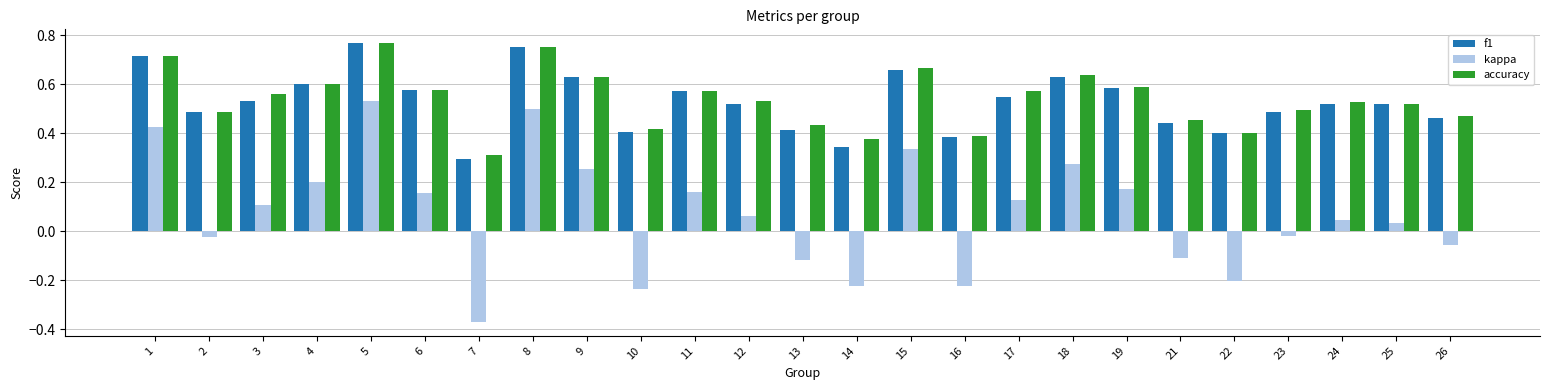

At which label does kappa reach its peak?

5